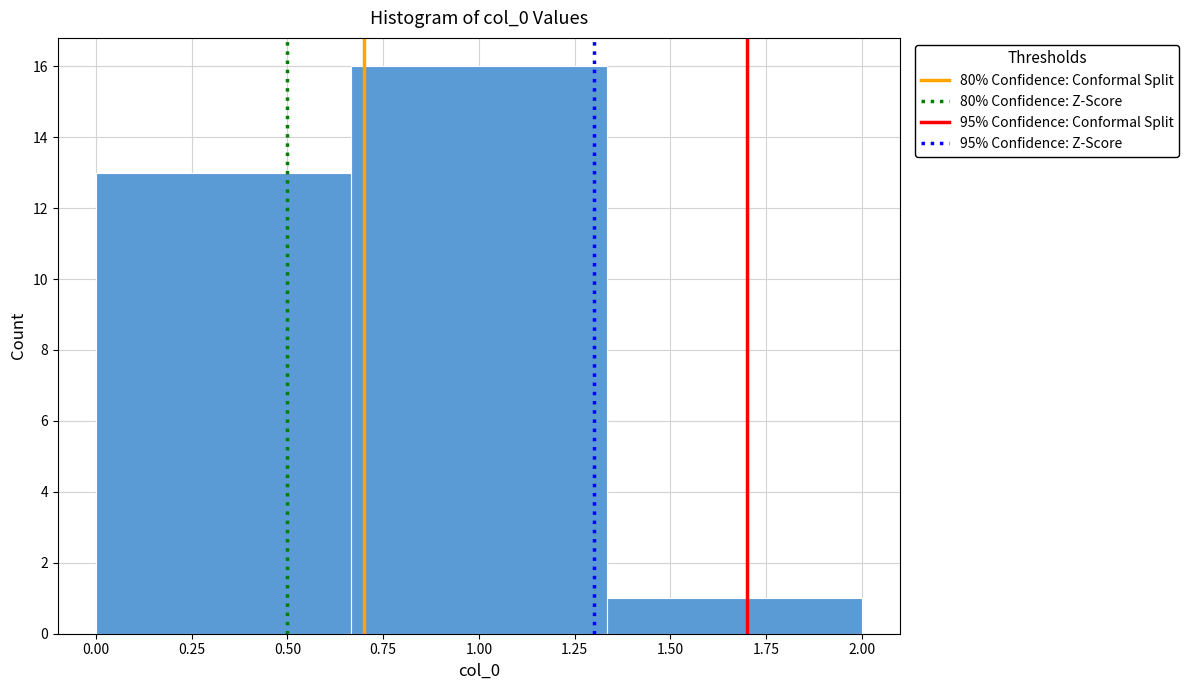

Reading left to right, transcribe this chart: for each bar, give the range it covers on the x-axis and its height. Neither the bar edges nor the heights are printed on the chart, so give them approximately, as read against the axes.

0.00 to 0.65: 13
0.65 to 1.35: 16
1.35 to 2.00: 1